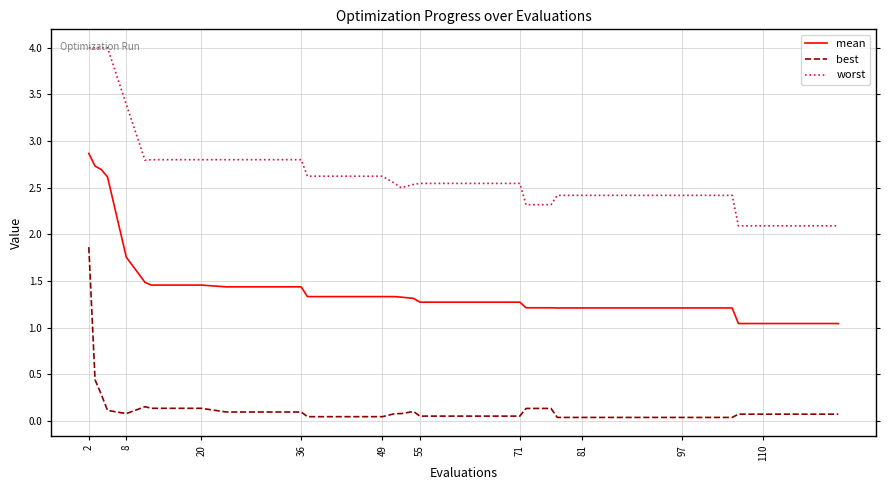

Rank the series by their maximum value, from lowest to highest.

best, mean, worst